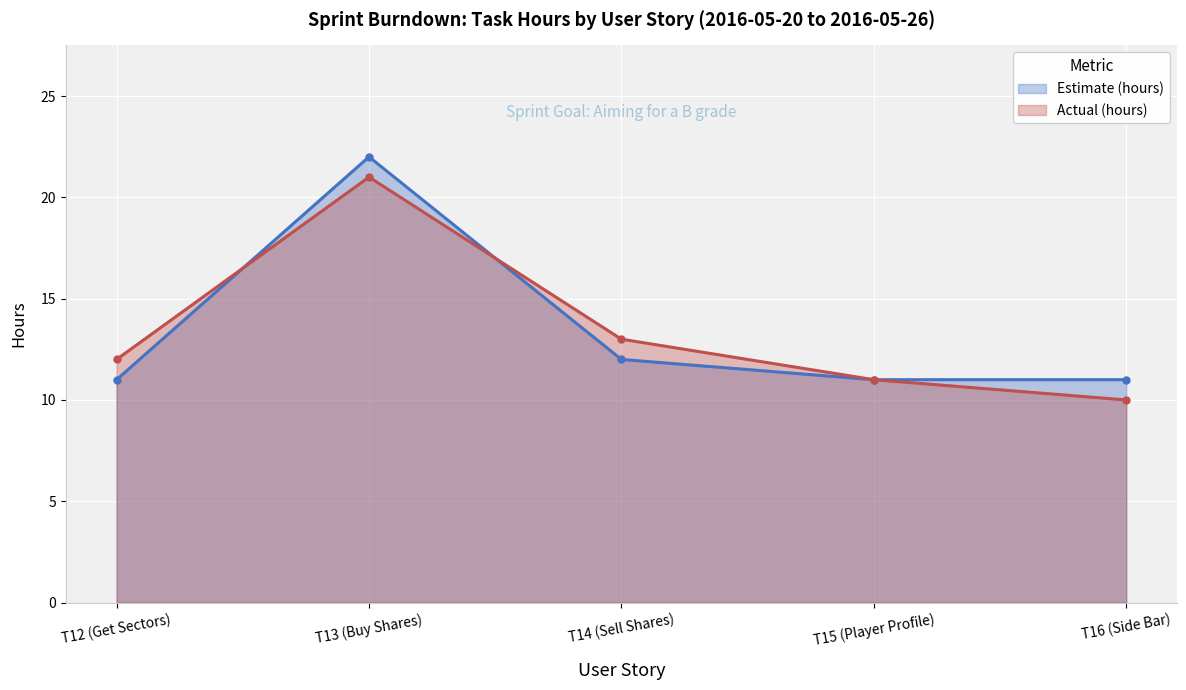

What is the greatest value displayed?

22